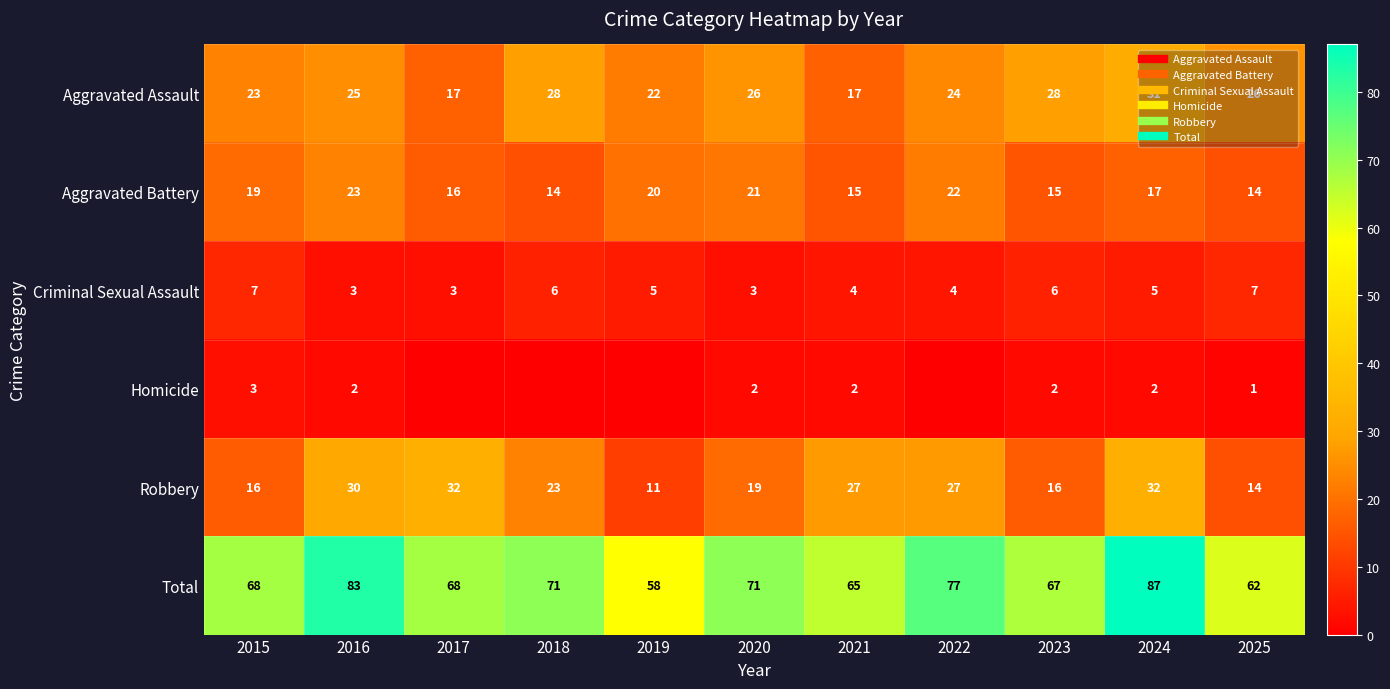

What is the difference between the highest and lowest values at 2015?

65